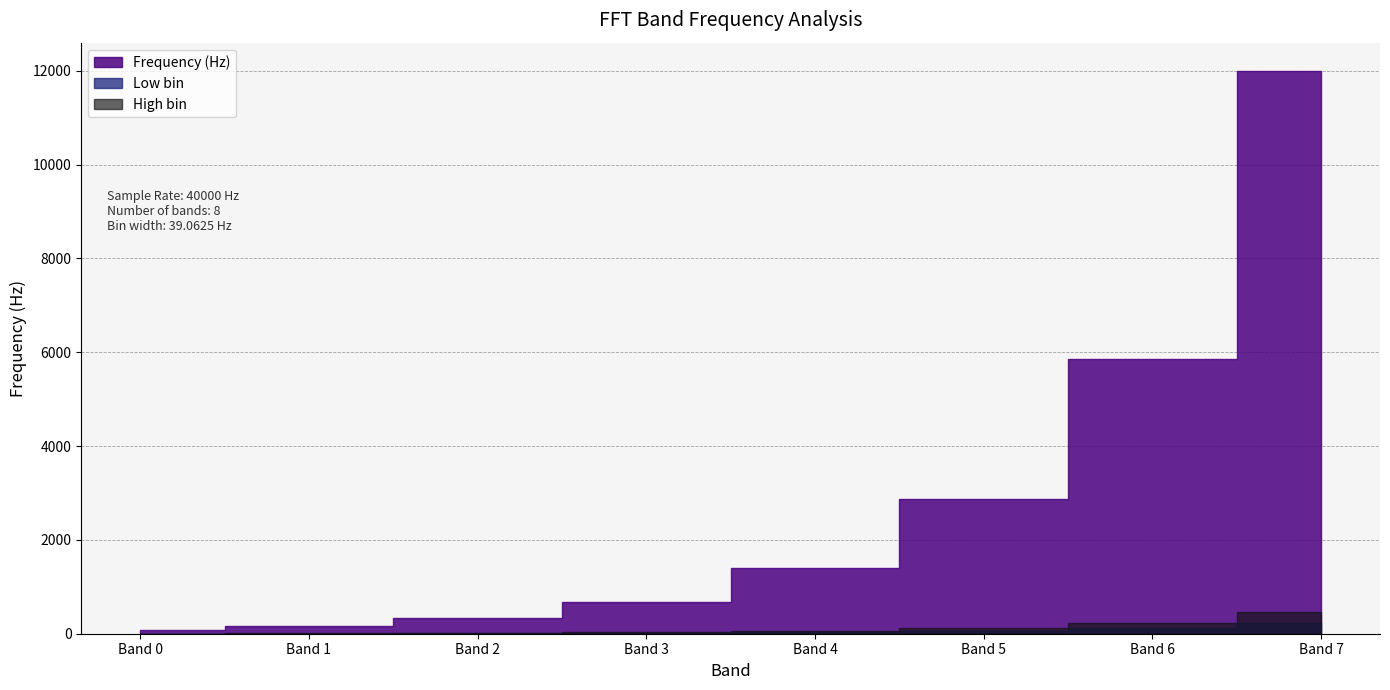

The value of High bin at Band 7 is 467.8. True or false?

True